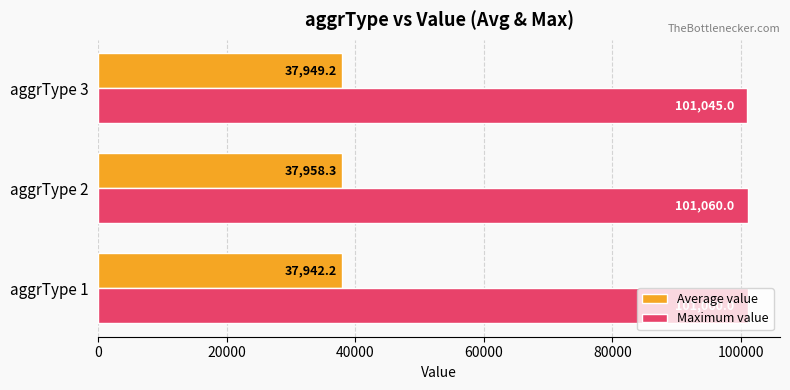

Read the Average value value at aggrType 2.

37958.3